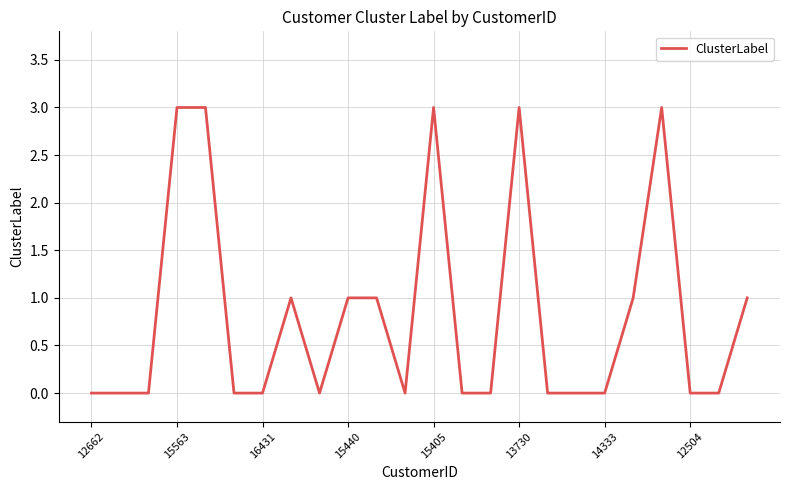

What is the maximum value shown in the chart?

3